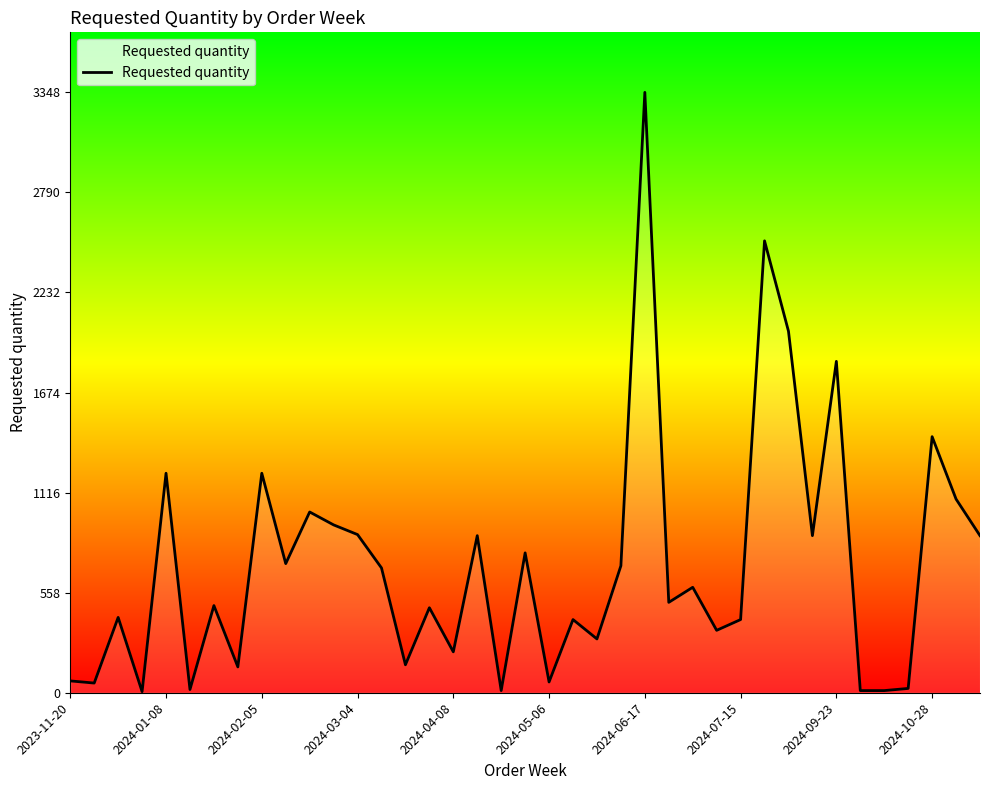

What is the difference between the maximum and minimum values?

3342